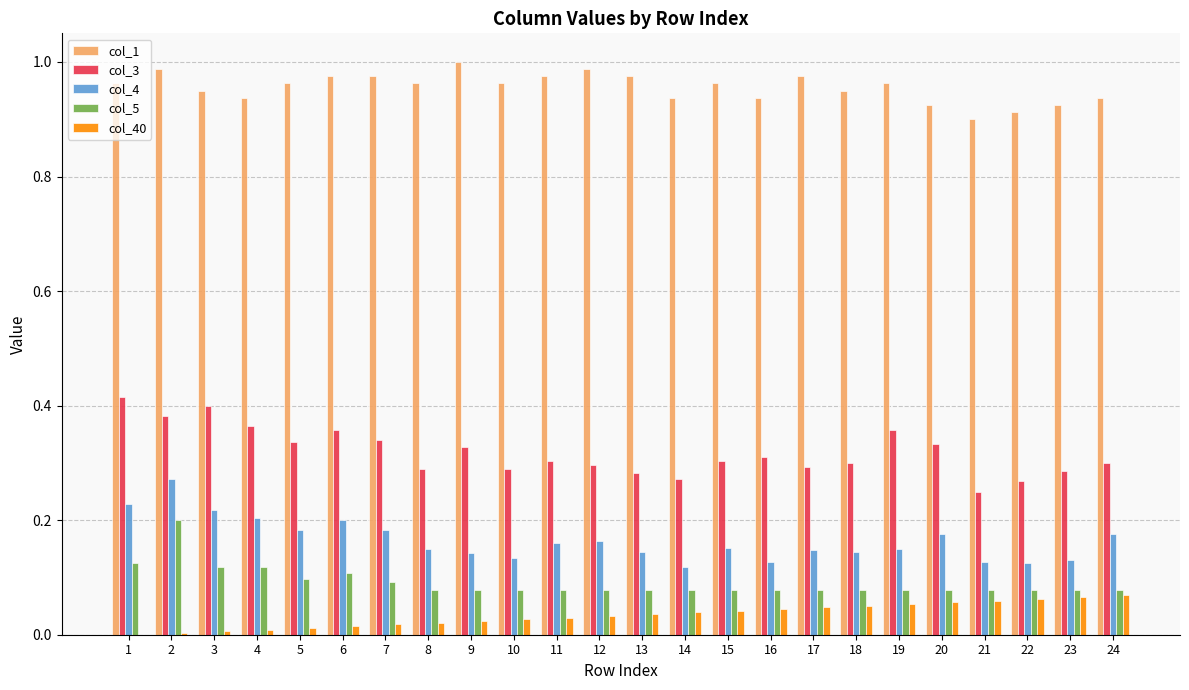

How many col_1 values are between 0 and 1?

24